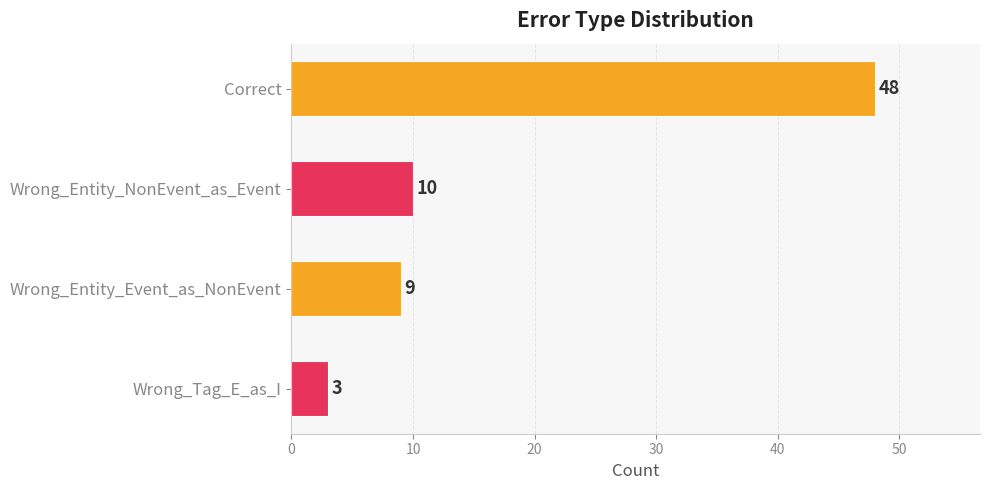

Reading top to bottom, transcribe all the data shown in this chart.

48	10	9	3